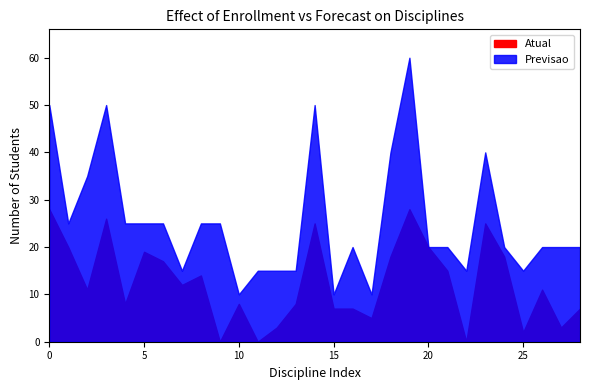

Count the number of data series in this chart.

2